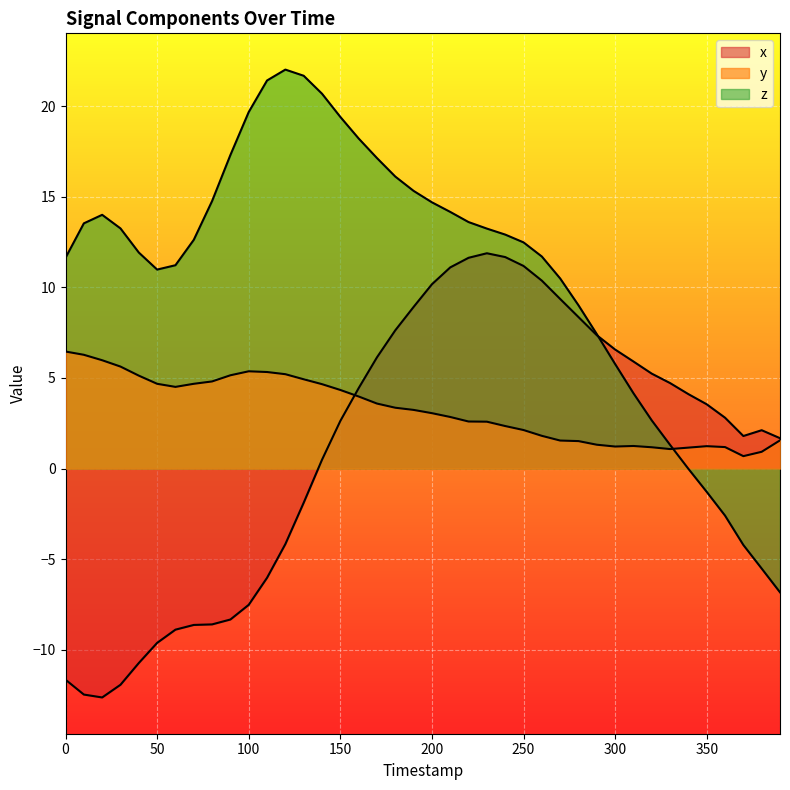

Count the number of categories in the chart.

40